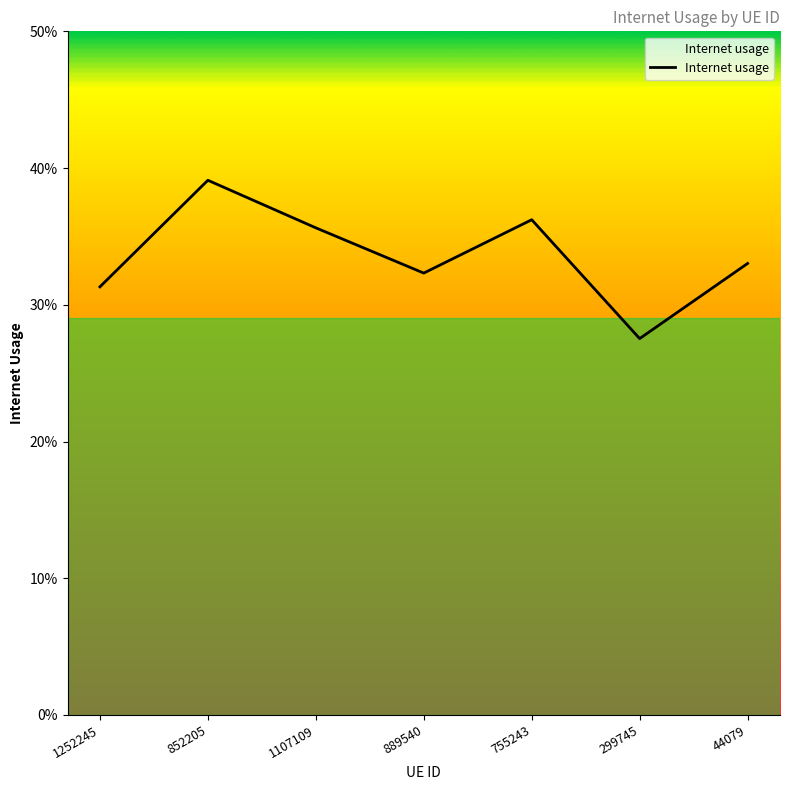

What is the sum of all values?

2.4